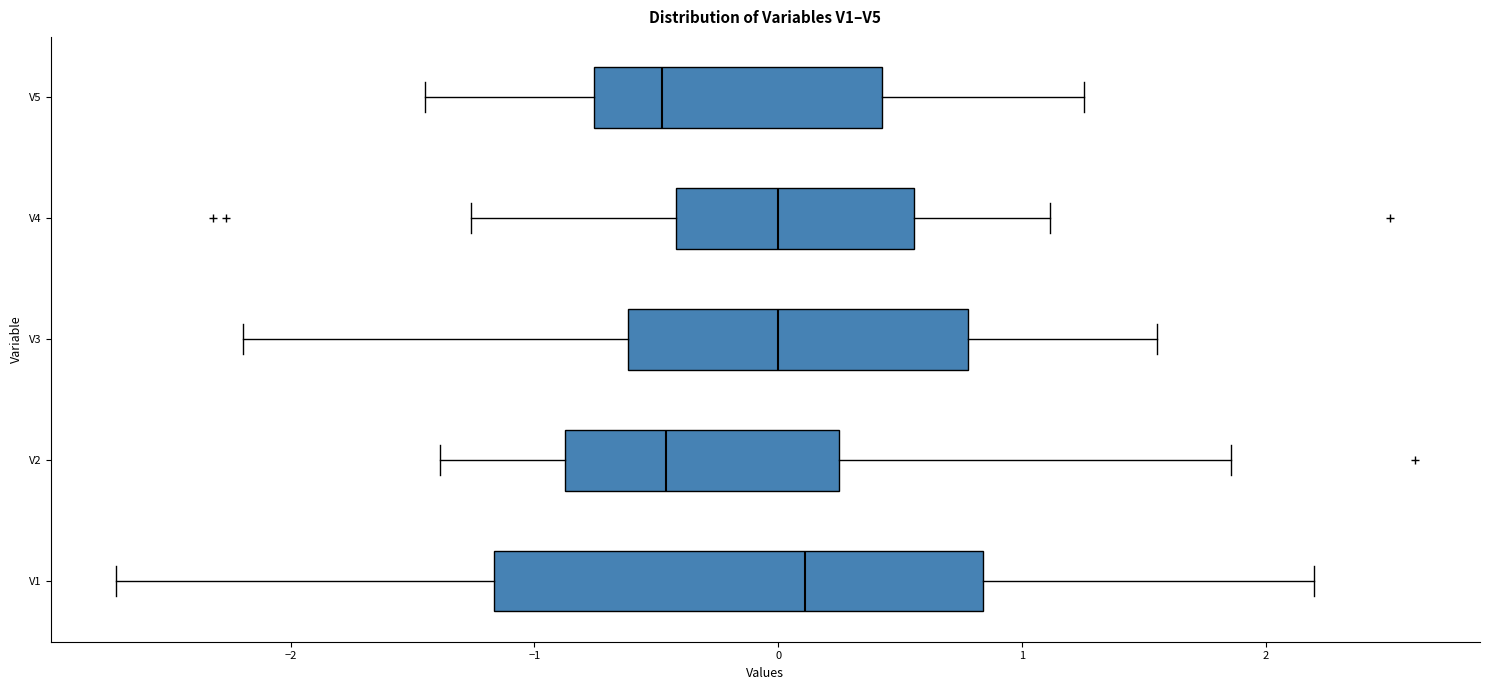

Reading bottom to top, transcribe this box plot: for each box, give where its median line is, the range the box spans, and where its two whiskers end, as read against the x-axis. The values are not printed on the chart, so give them approximately, as read against the axis.

V1: median 0.1, box -1.2 to 0.8, whiskers -2.7 to 2.2
V2: median -0.5, box -0.9 to 0.2, whiskers -1.4 to 1.9
V3: median 0.0, box -0.6 to 0.8, whiskers -2.2 to 1.6
V4: median 0.0, box -0.4 to 0.6, whiskers -1.3 to 1.1
V5: median -0.5, box -0.8 to 0.4, whiskers -1.4 to 1.3